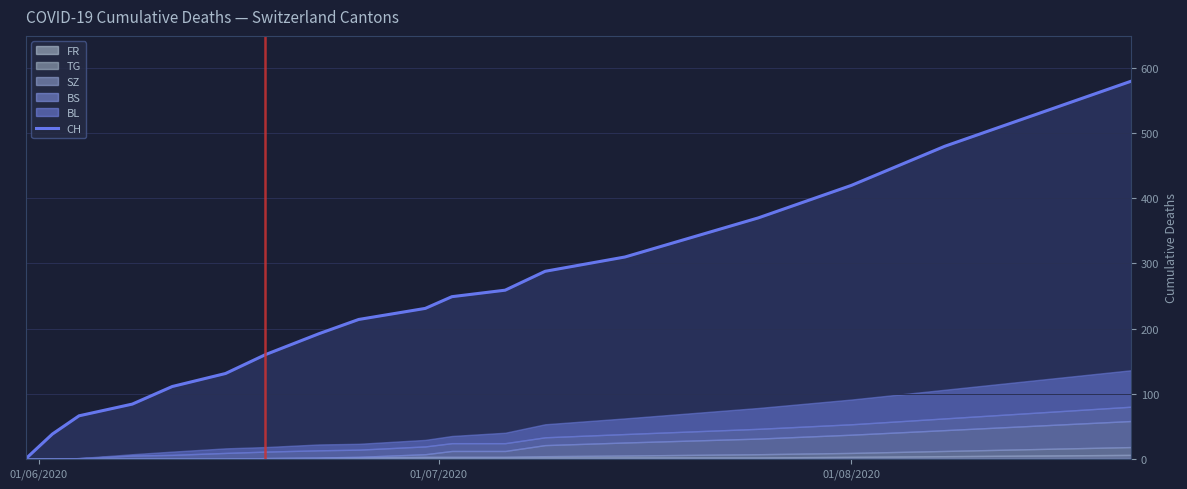

Does the chart display data point markers on the line(s)?

No